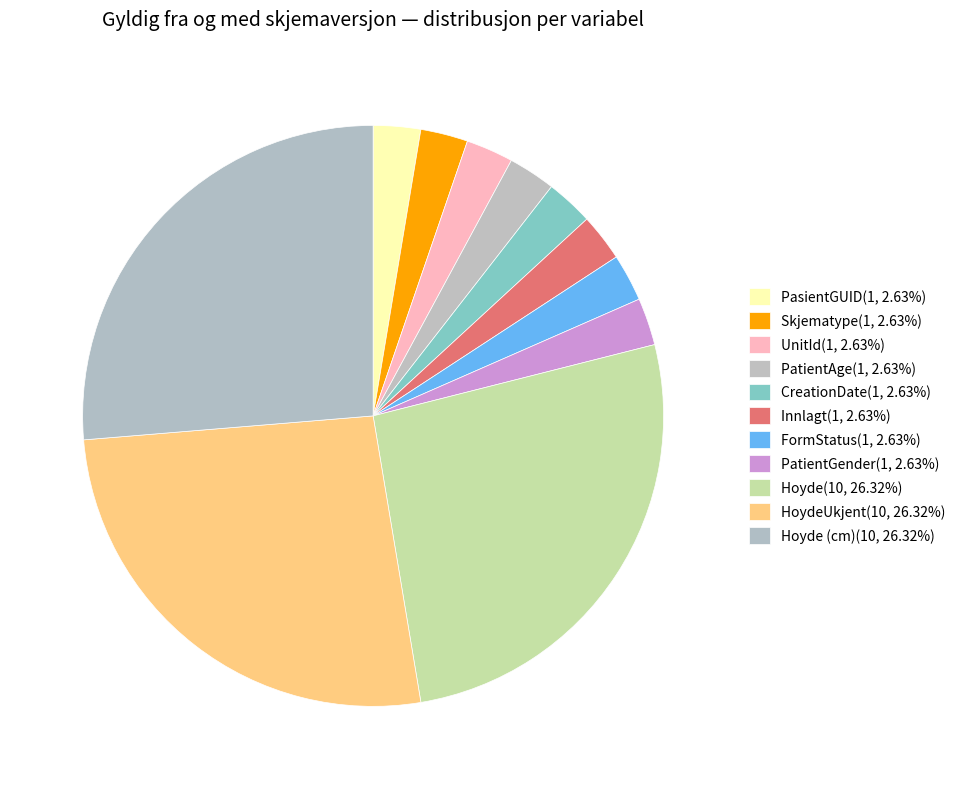

How many segments does this pie chart have?

11